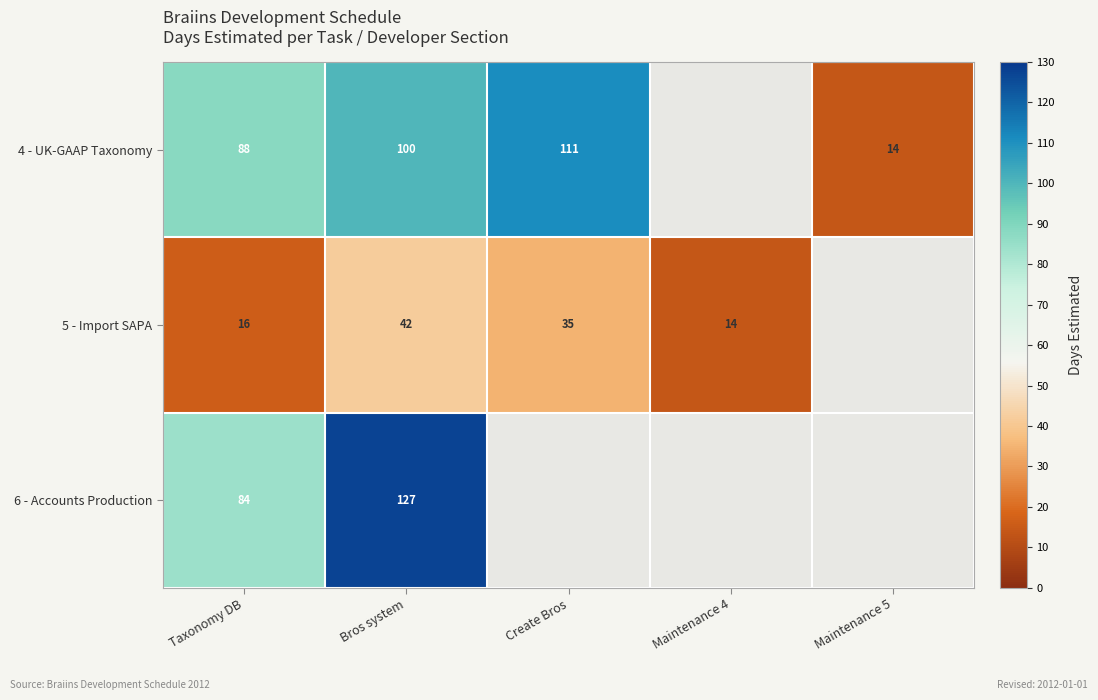

True or false: 5 - Import SAPA has a value of 16 at Taxonomy DB.

True